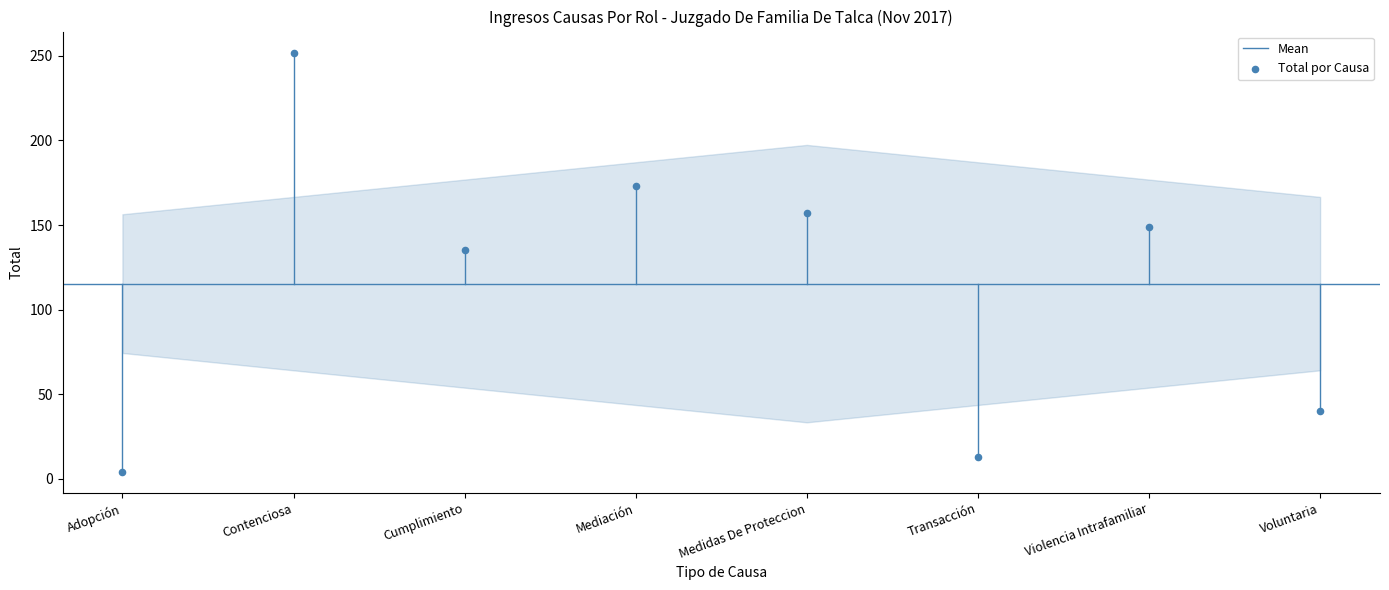

What is the average Y value?

115